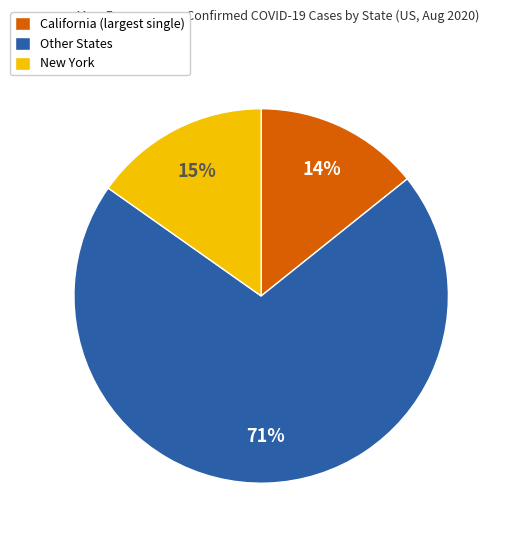

To the nearest percent, what portion does California (largest single) represent?

14%